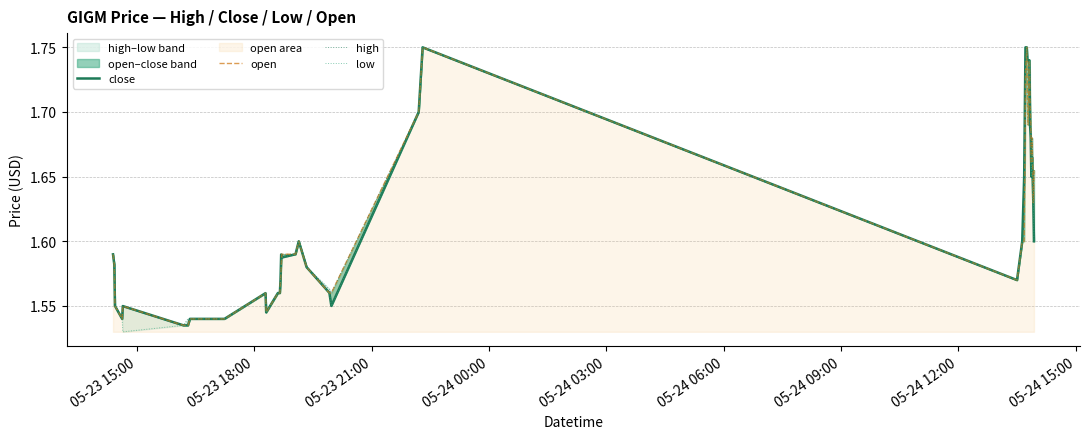

How many interior local peaks does the low series have?

6